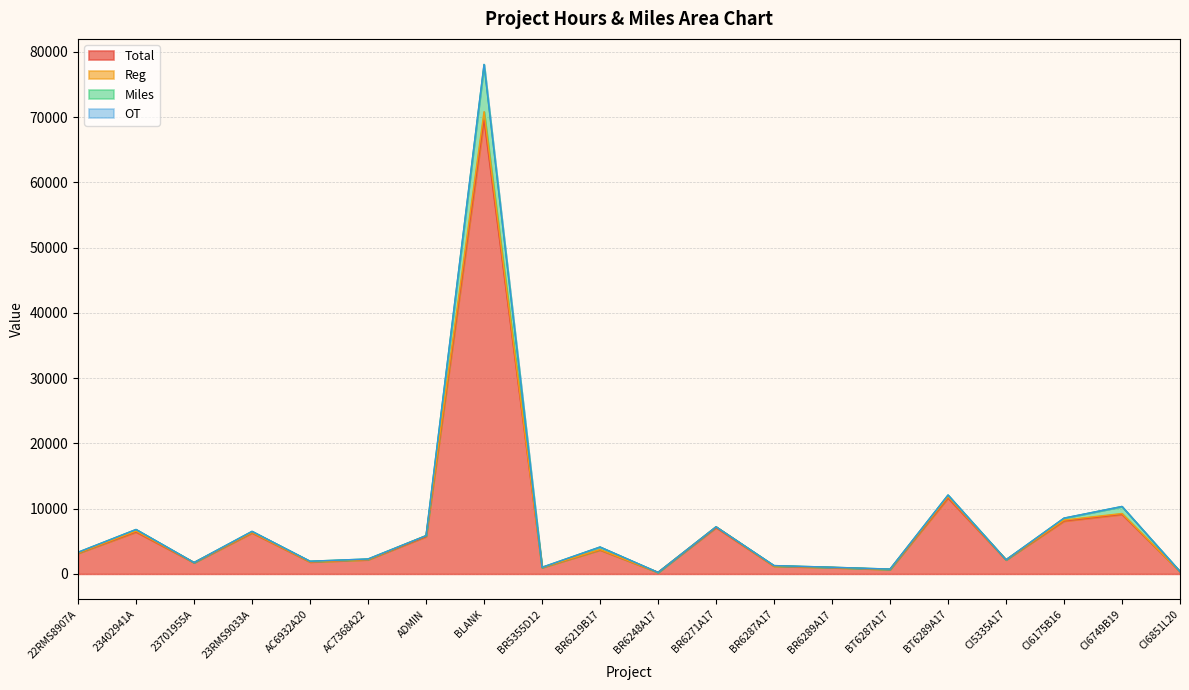

What is the smallest value displayed?

228.8